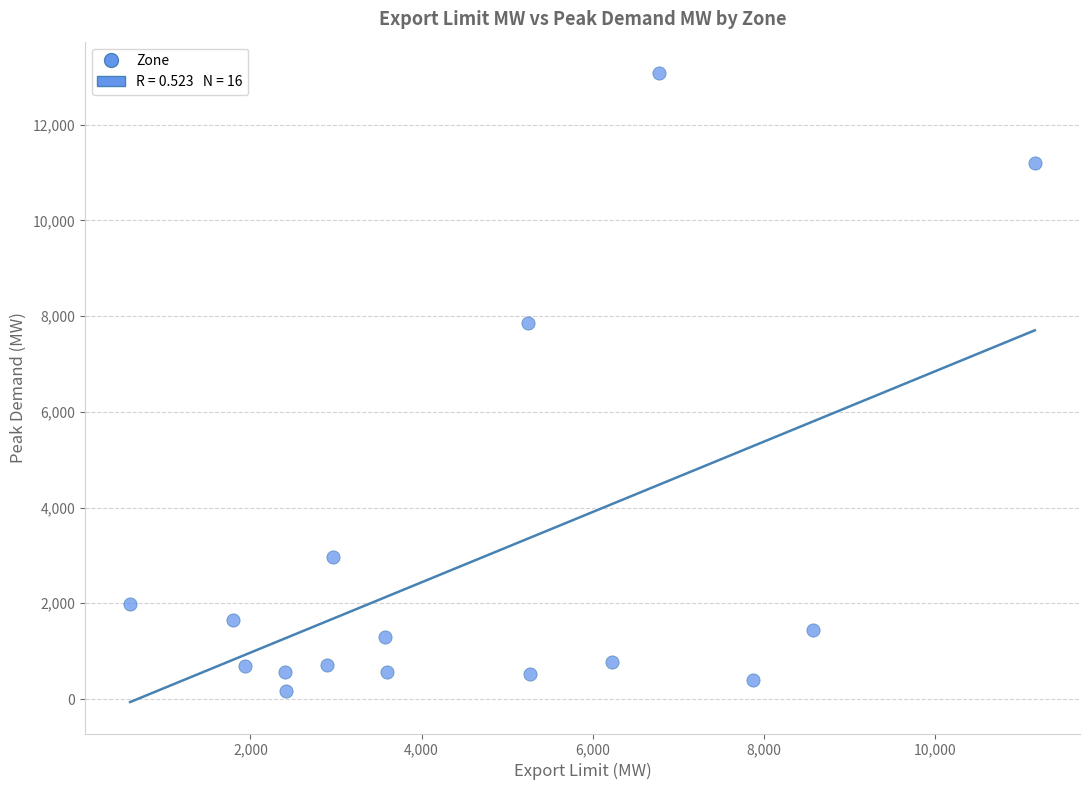

What Y value in the scatter plot is closest to 6620?

7853.4